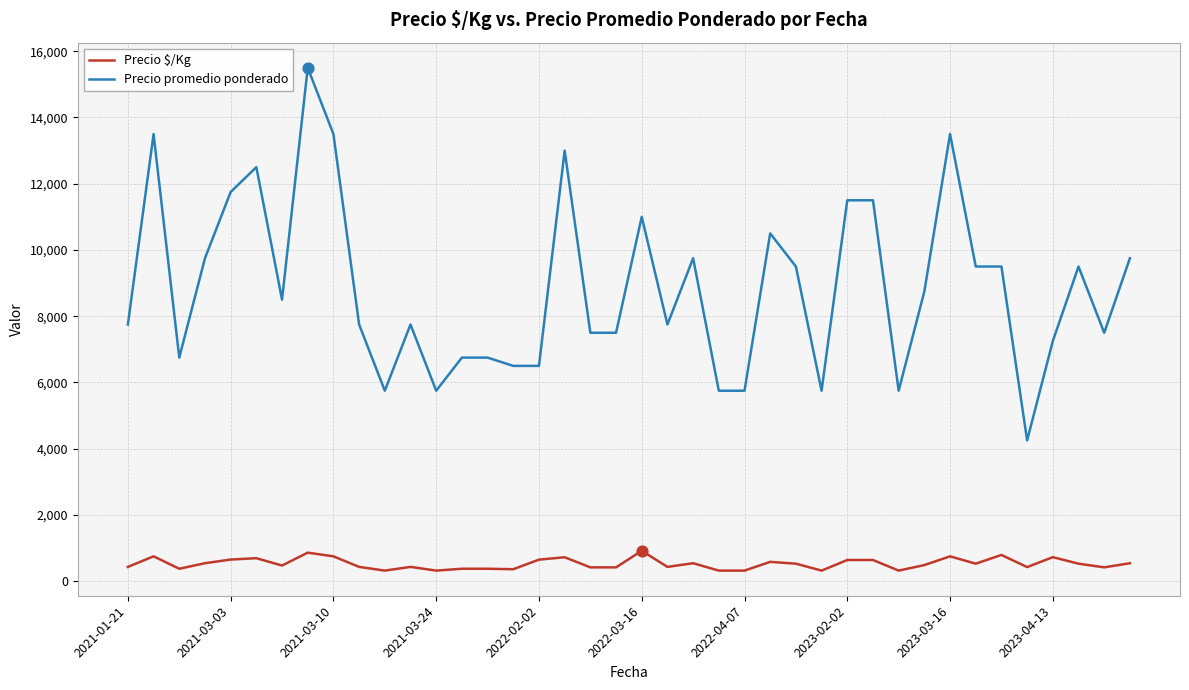

Which series has the largest total across all categories?

Precio promedio ponderado